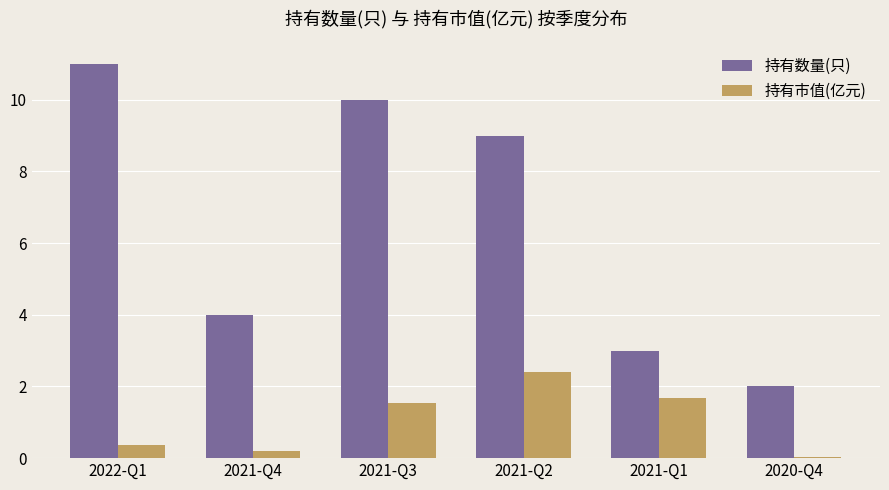

What is the sum of all 持有市值(亿元) values?

6.2